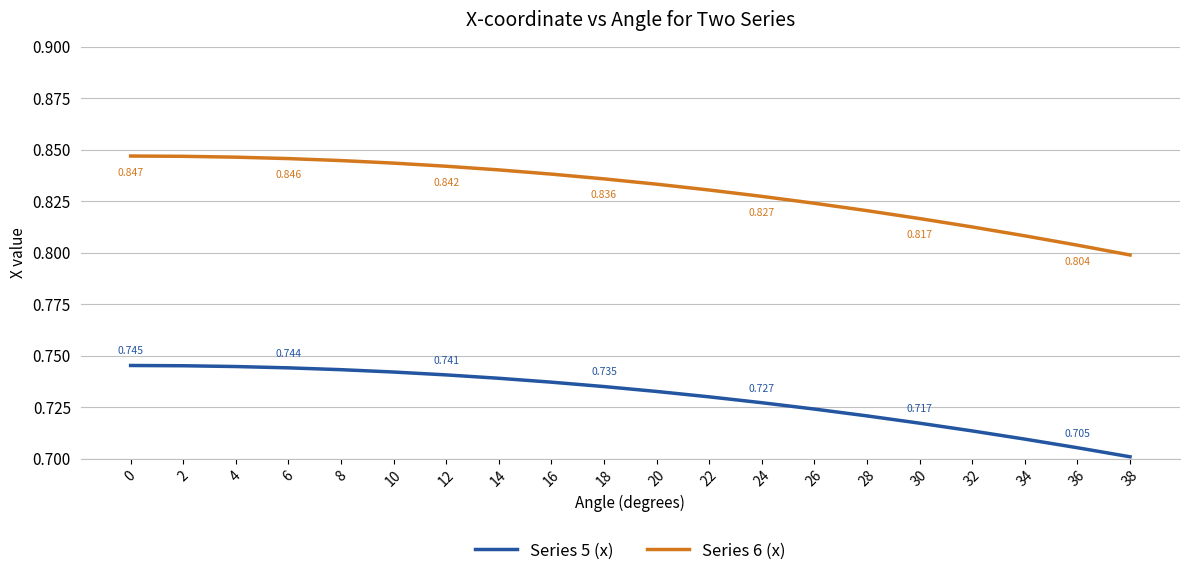

Is the value of Series 6 (x) at 0 greater than the value of Series 5 (x) at 22?

Yes